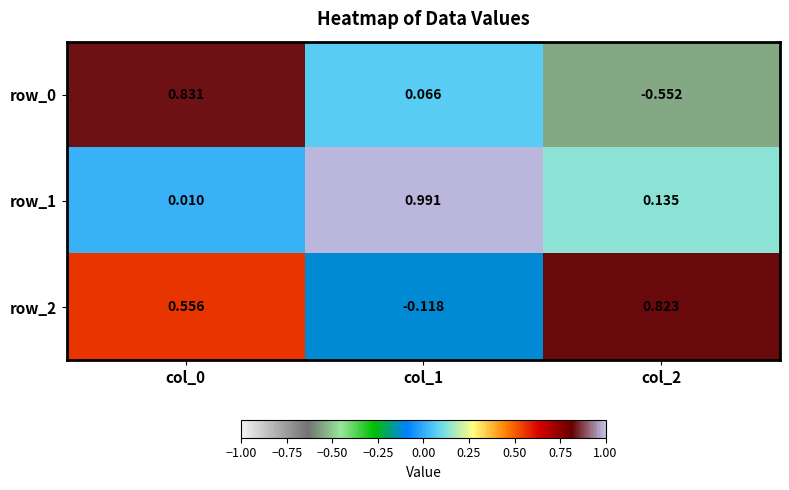

What is the average value of the row_1 series?

0.4